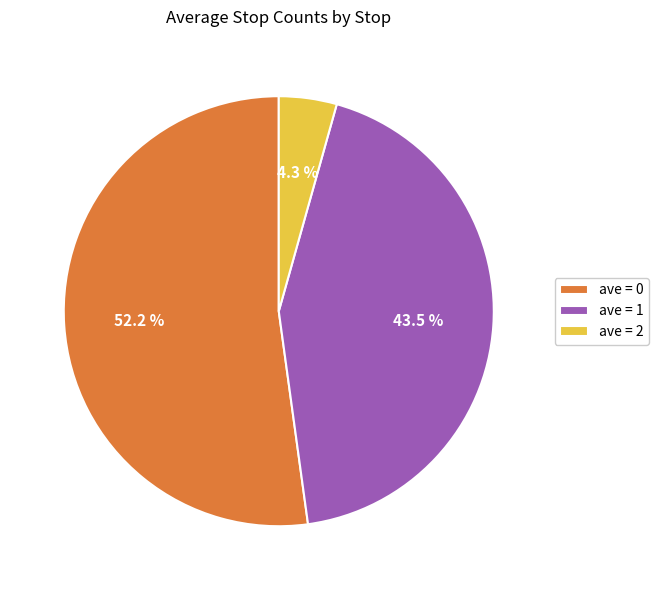

Which slice is the largest?

ave = 0